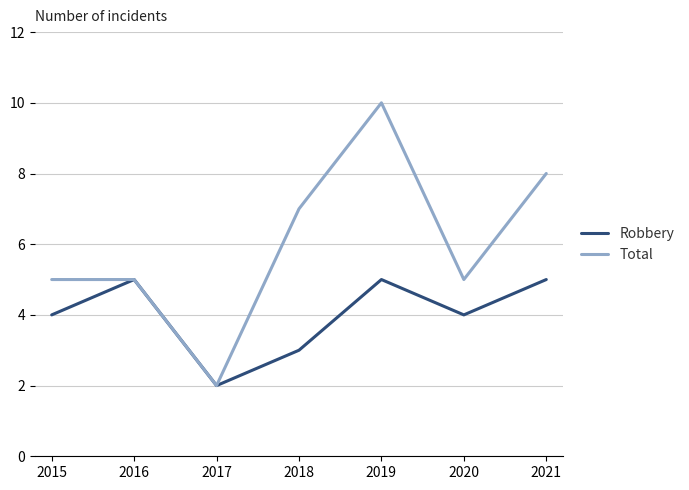

Read the Robbery value at 2015.

4